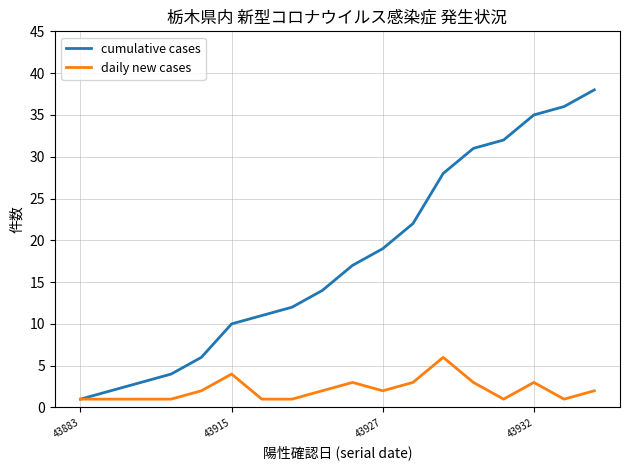

List the series in order of their peak value, lowest first.

daily new cases, cumulative cases